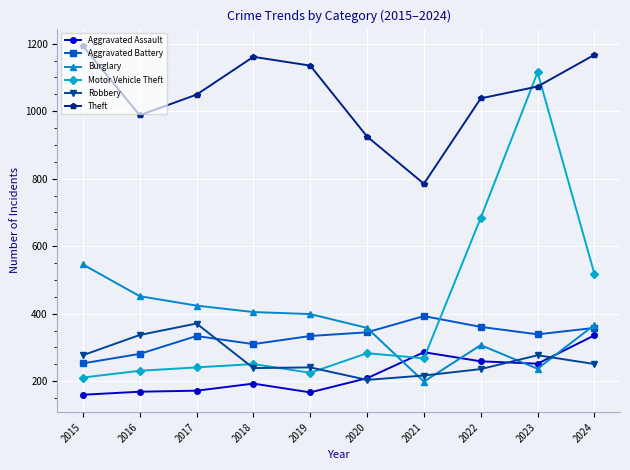

At how many categories does at least one series exceed 876?

9